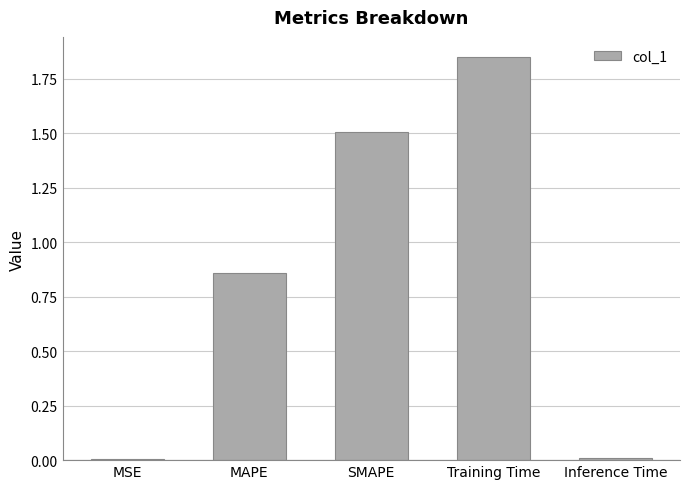

The chart shows a value of 1.2 at MAPE. True or false?

False